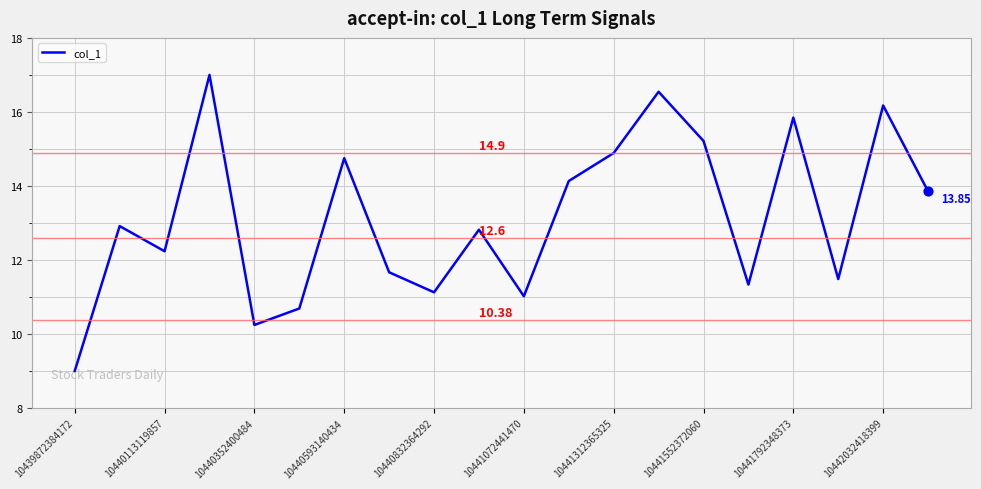

What is the difference between the maximum and minimum values?

8.0